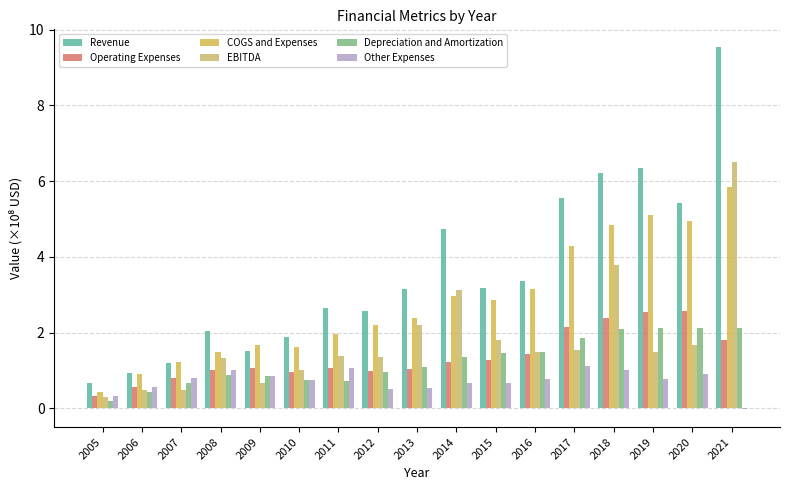

What is the value of the Operating Expenses bar at the 17th from the left?

1.8